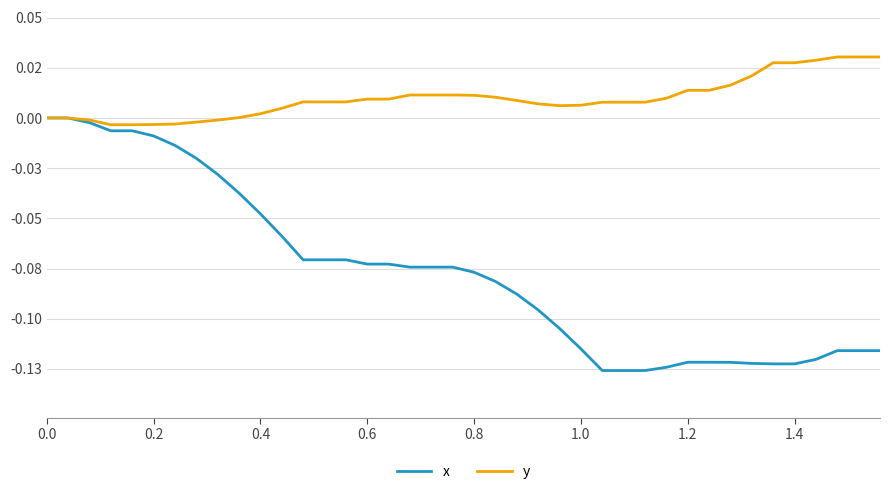

Is this an area chart (filled region under the line)?

No